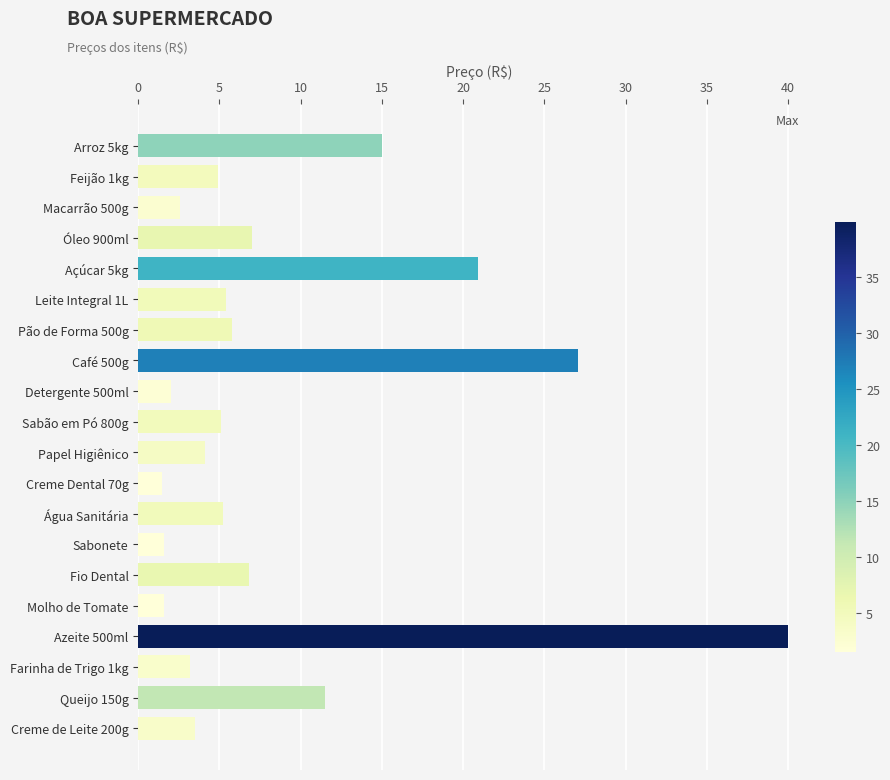

True or false: the data shows 1.2 at Pão de Forma 500g.

False